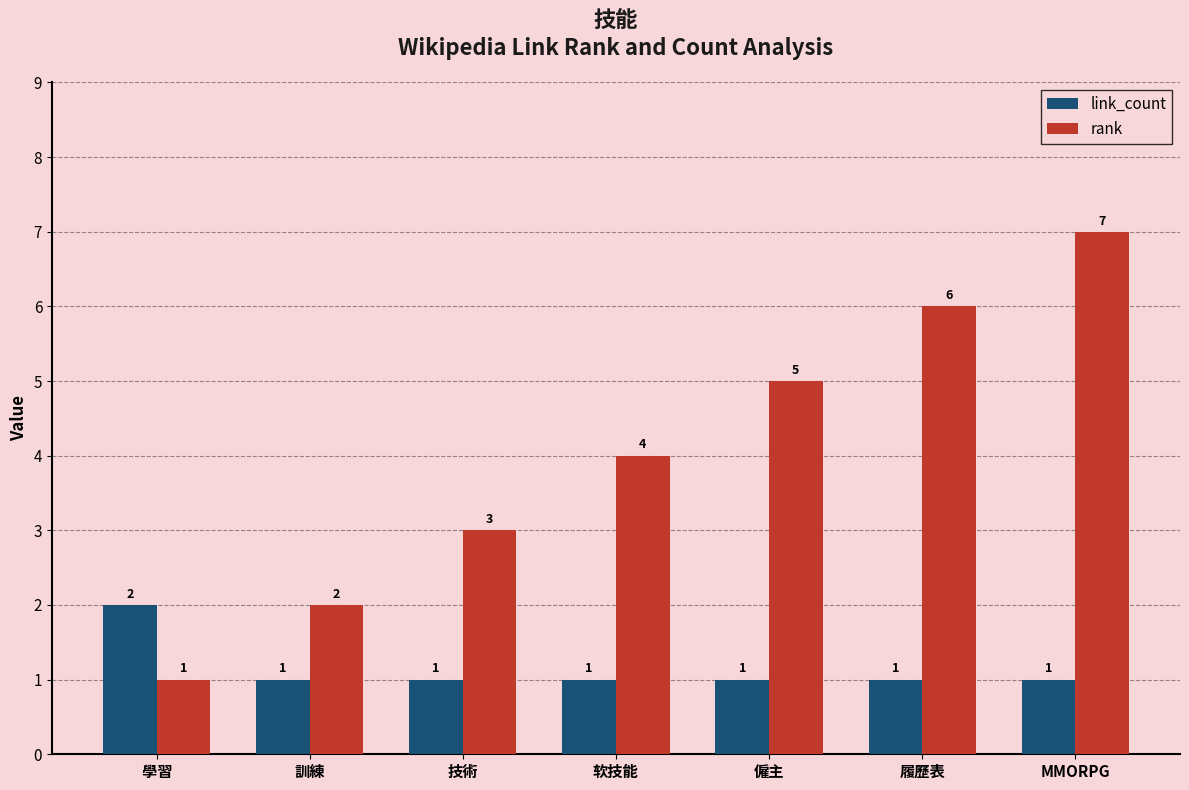

Which category has the lowest value in the rank series?

學習